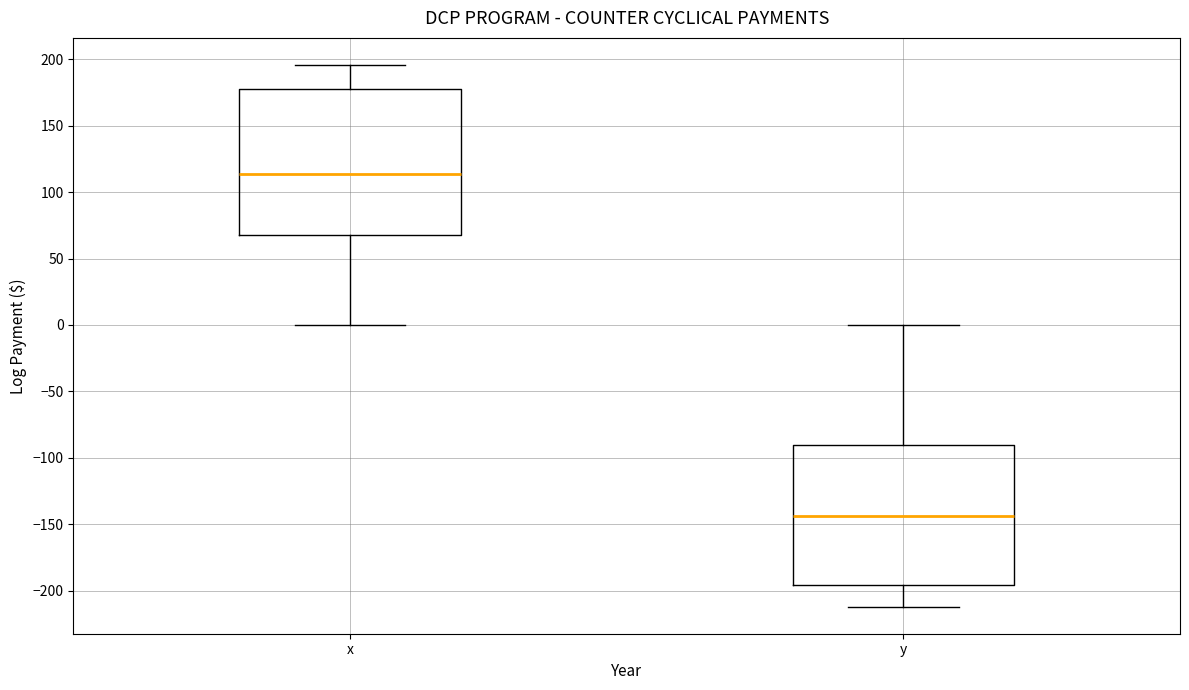

Comparing the boxes themselves (not the whiskers), which one is the tallest?

x